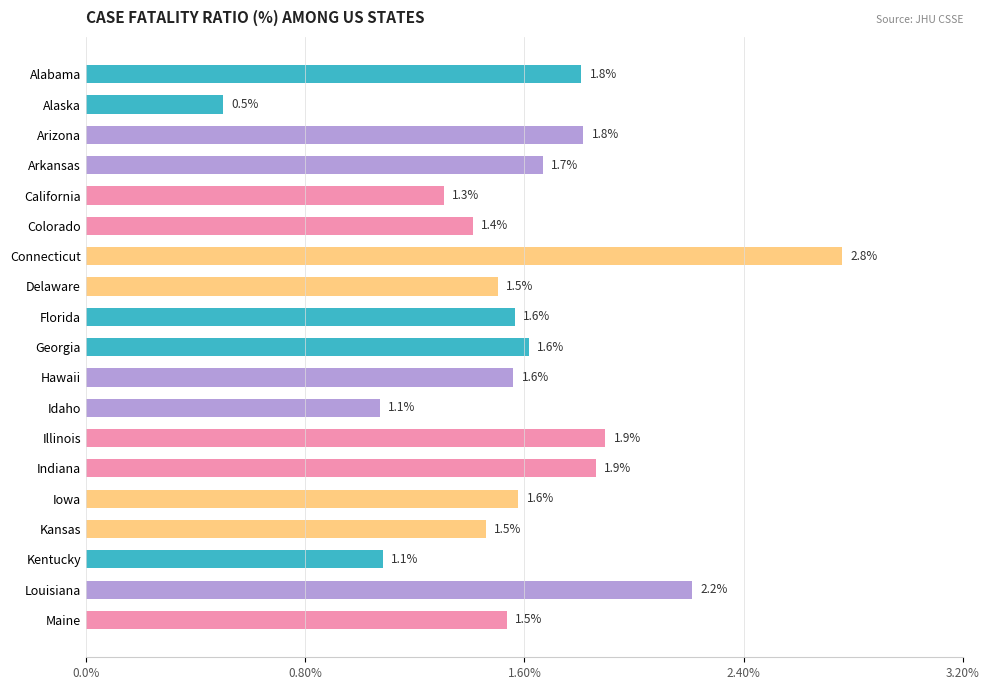

The value at Arkansas is 1.7. True or false?

True